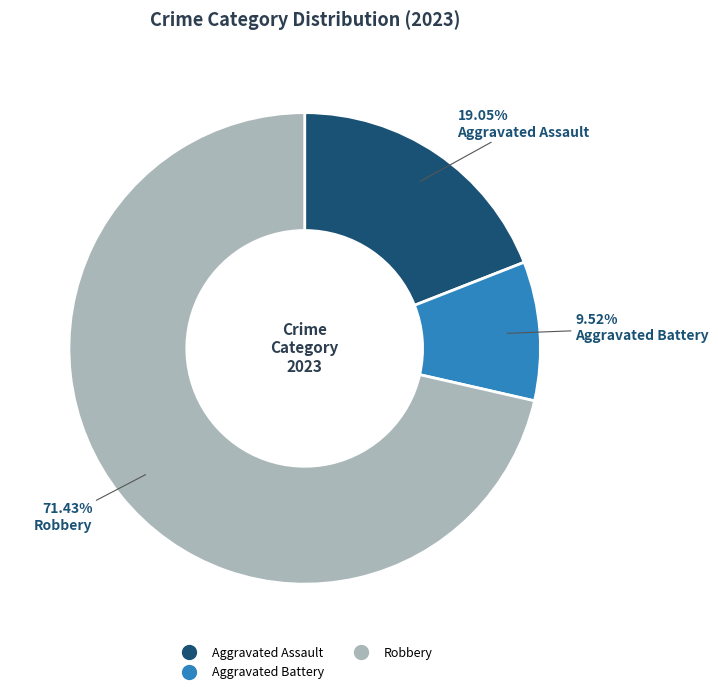

Count the number of slices in the pie.

3